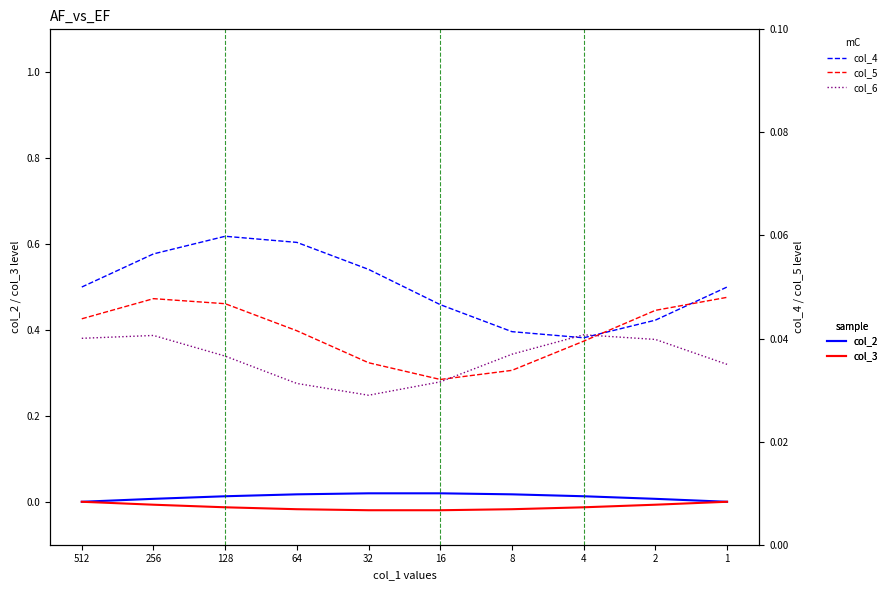

Does the chart display data point markers on the line(s)?

No